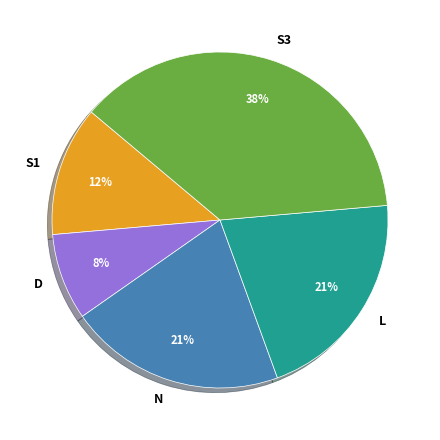

Do S1 and L together represent more than half of the pie?

No